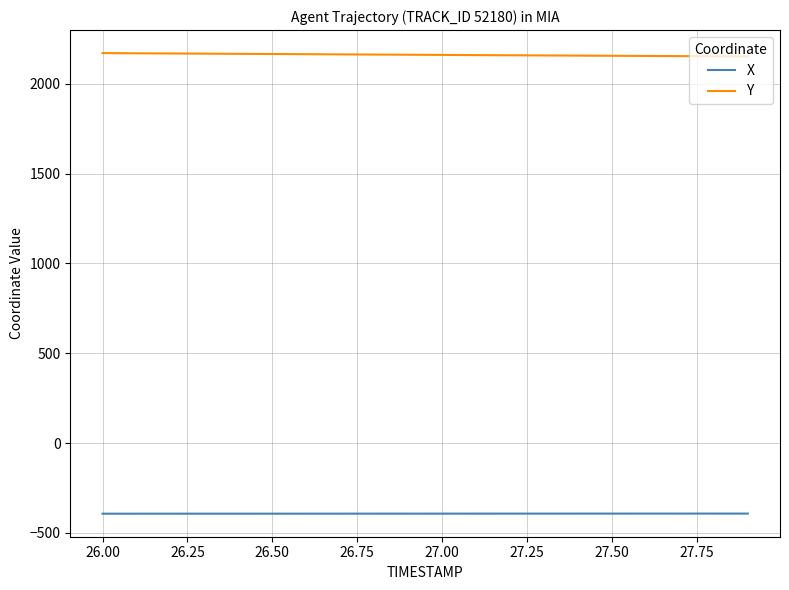

True or false: X and Y cross at least once.

False